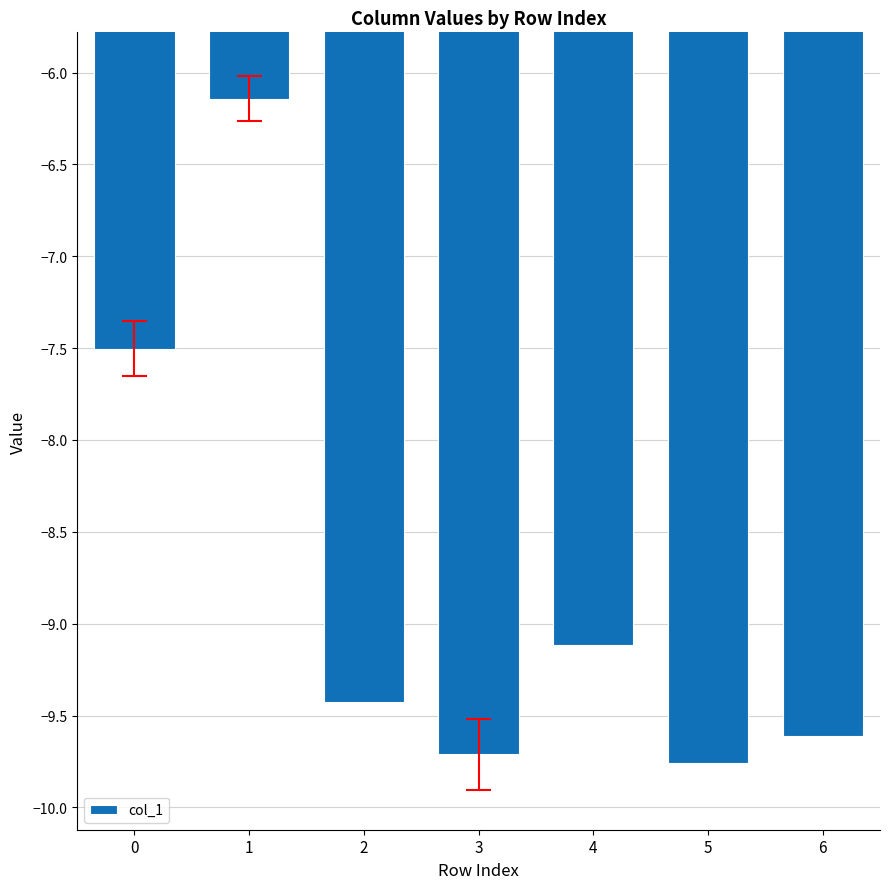

Reading left to right, extract all data points from this chart.

0=-7.5	1=-6.1	2=-9.4	3=-9.7	4=-9.1	5=-9.8	6=-9.6